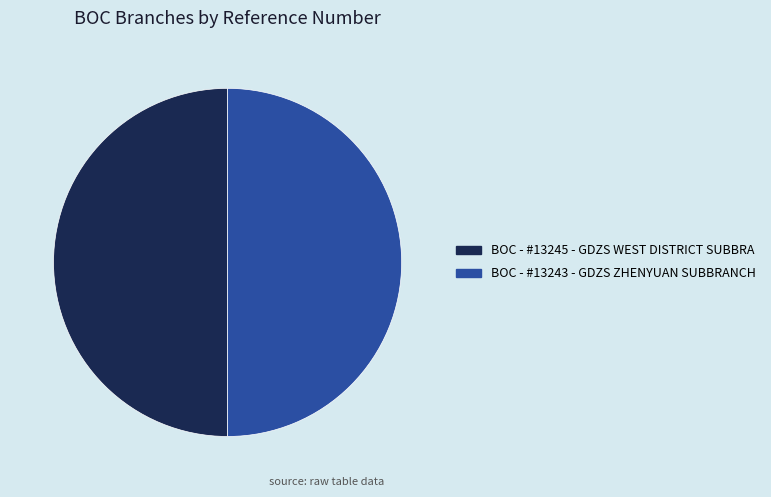

Approximately how many times larger is the value at BOC - #13245 - GDZS WEST DISTRICT SUBBRA compared to BOC - #13243 - GDZS ZHENYUAN SUBBRANCH?

1.0